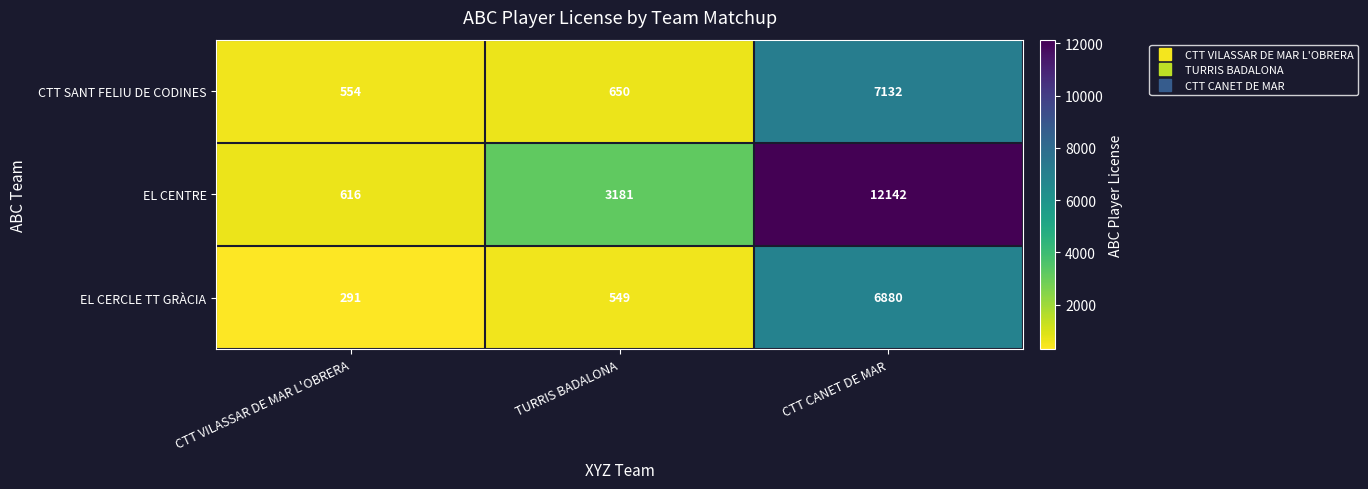

How many data points in CTT SANT FELIU DE CODINES are less than 650?

1